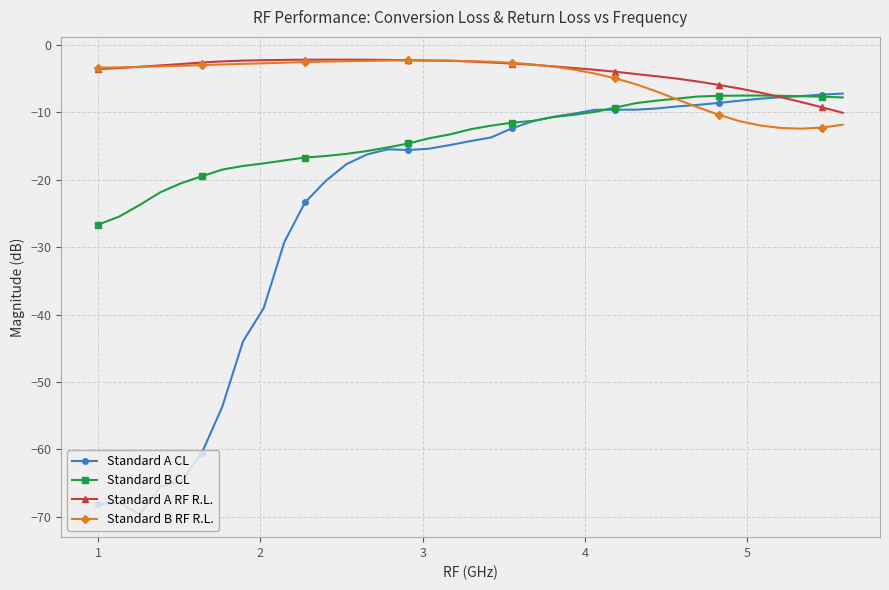

Which series has the largest range (max minus min)?

Standard A CL